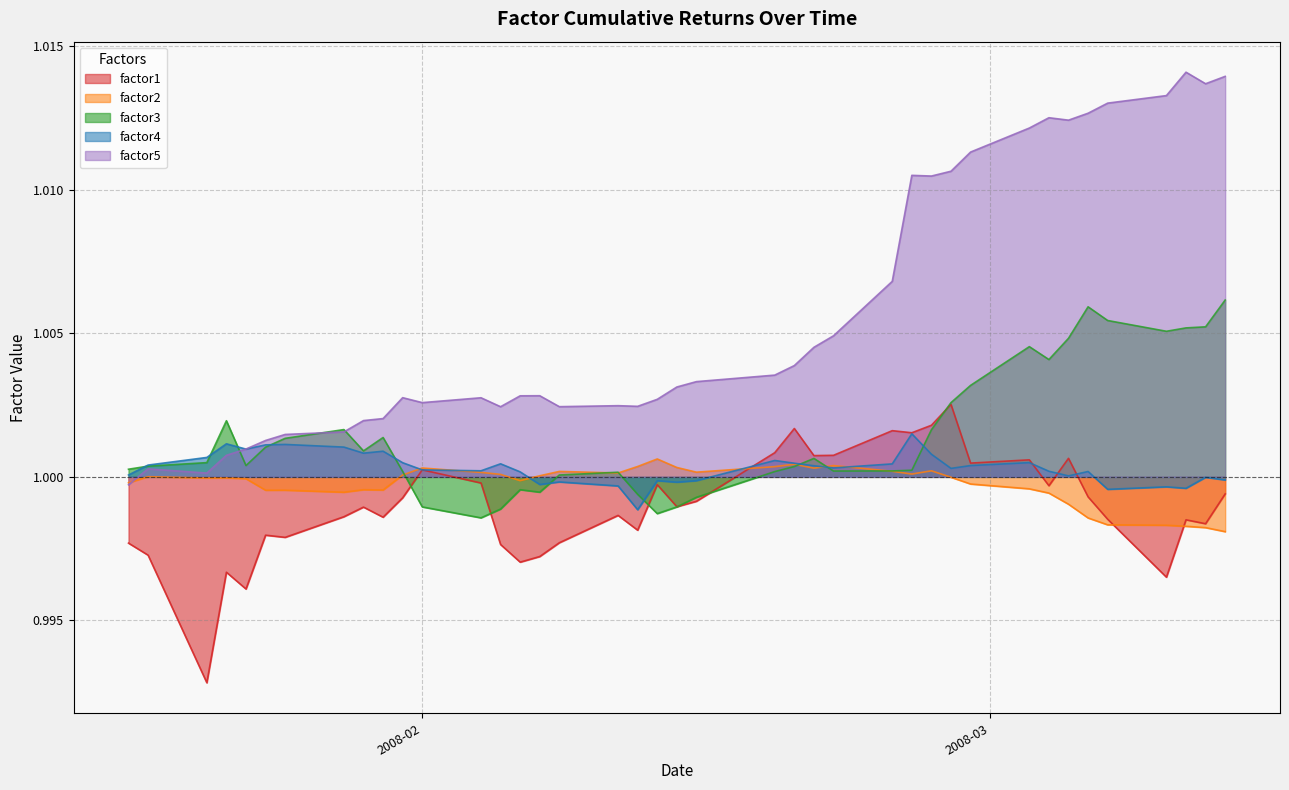

Which series has the widest spread of values?

factor5